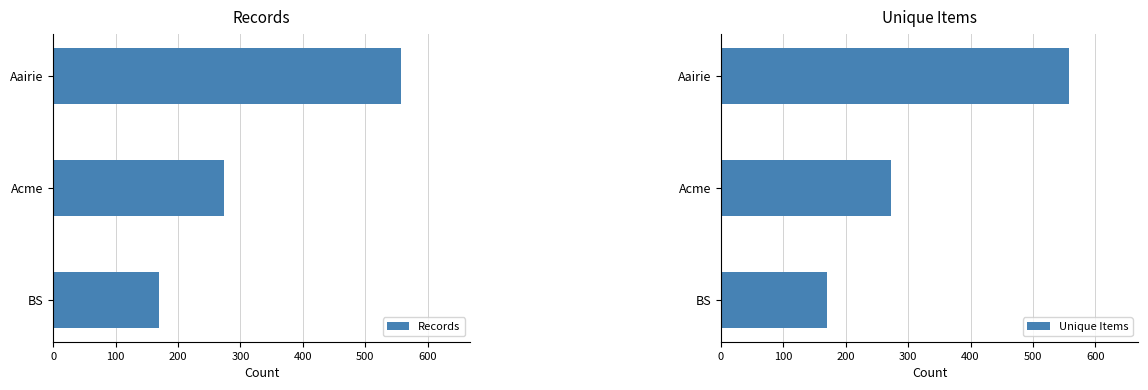

What is the total value across all series at 100?

546